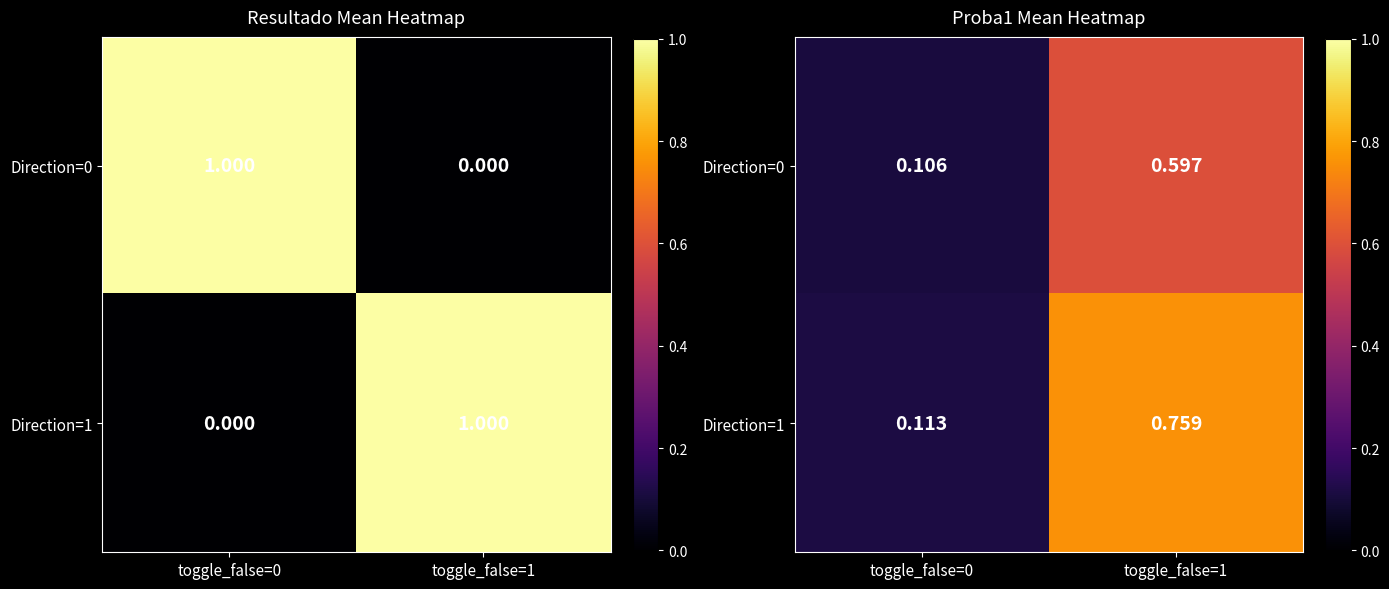

At which category does the chart reach its minimum across all series?

toggle_false=0